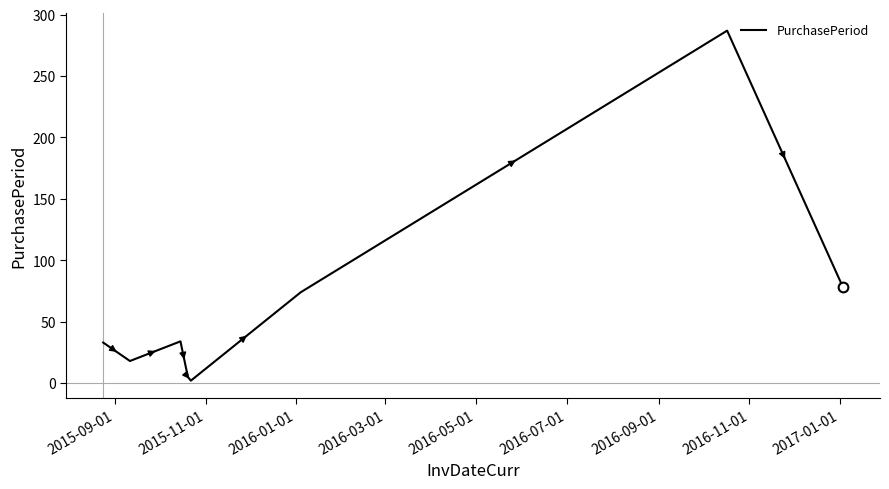

What is the maximum value shown in the chart?

287